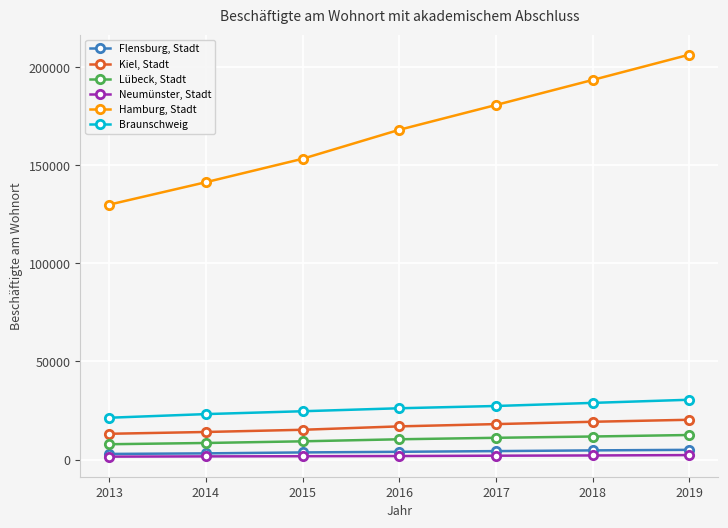

The Lübeck, Stadt series shows 11763 at 2018. True or false?

True